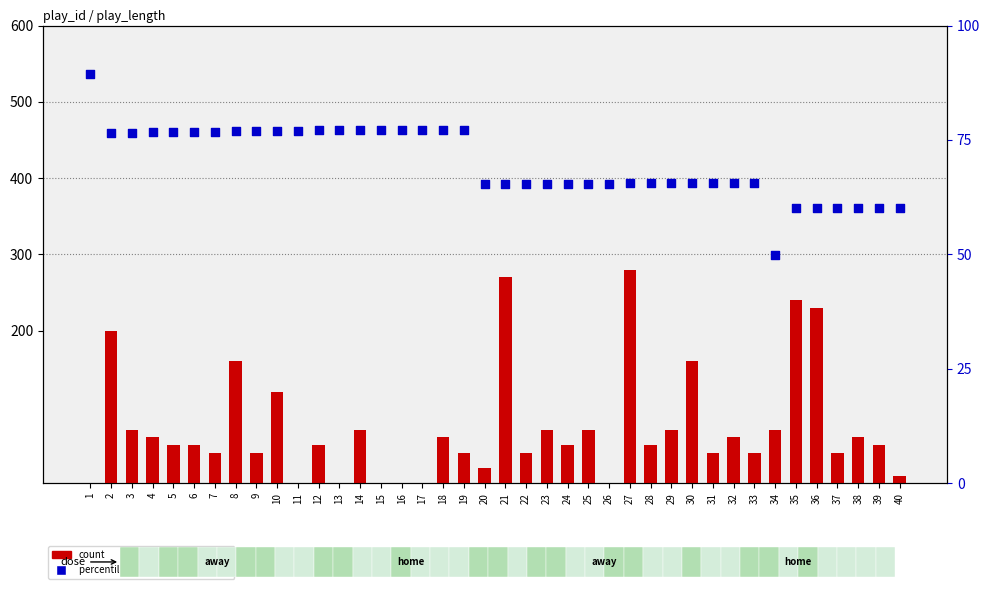

At how many categories does at least one series exceed 167?

5